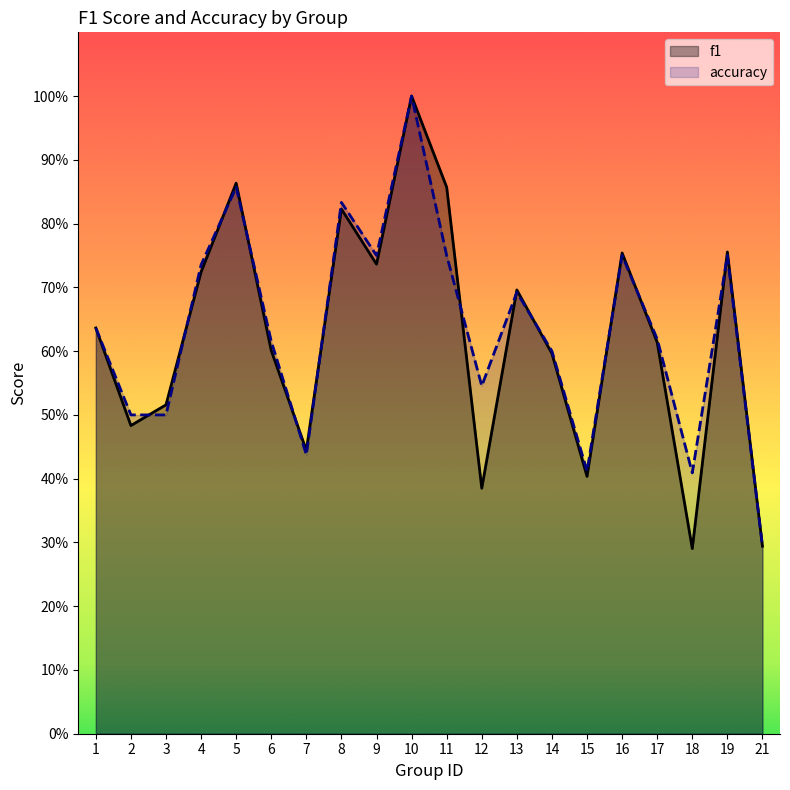

Between 8 and 15, which series saw the biggest shift?

accuracy